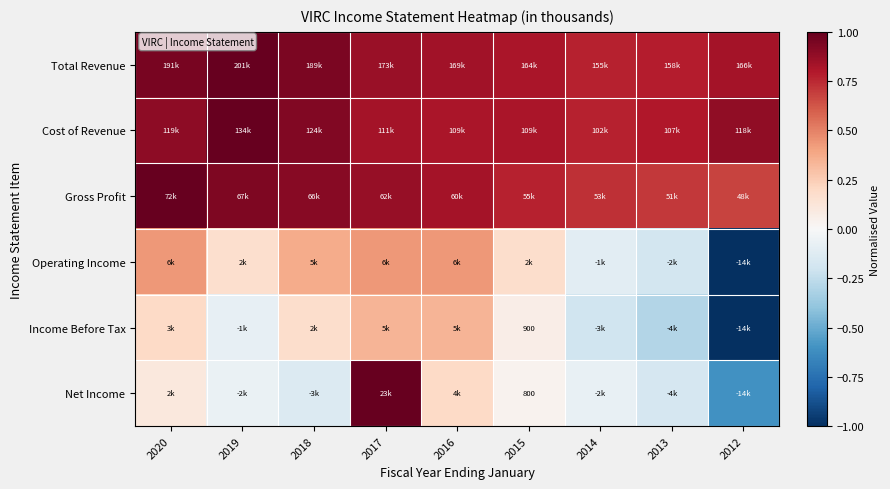

Which label corresponds to the smallest value in the chart?

2012